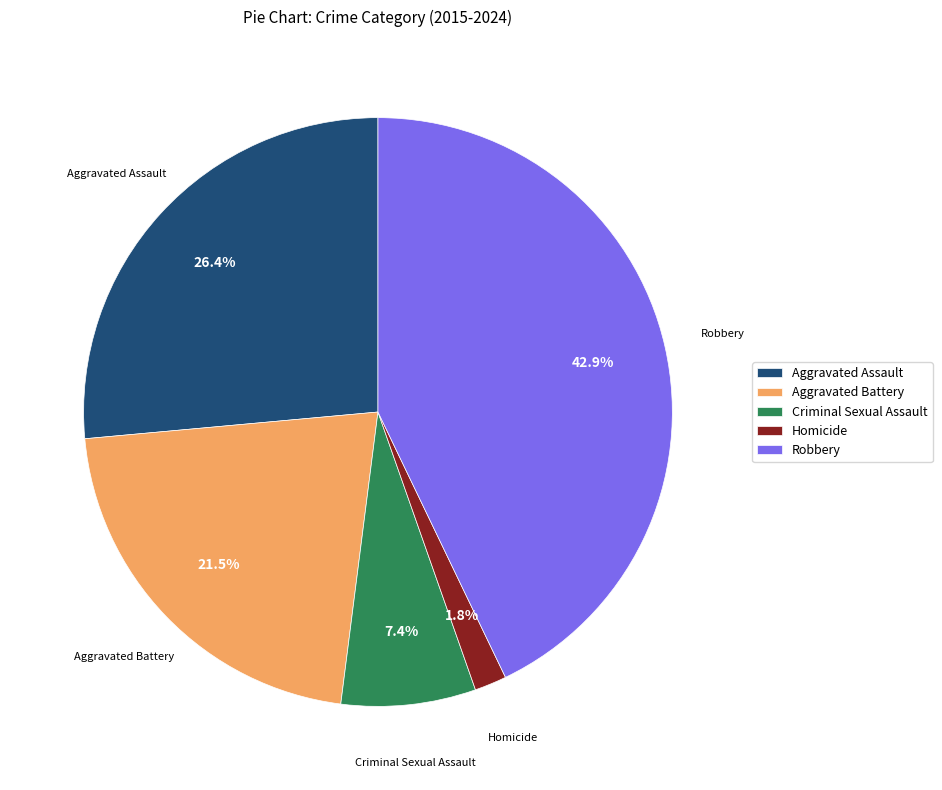

Between Aggravated Battery and Aggravated Assault, which is larger?

Aggravated Assault